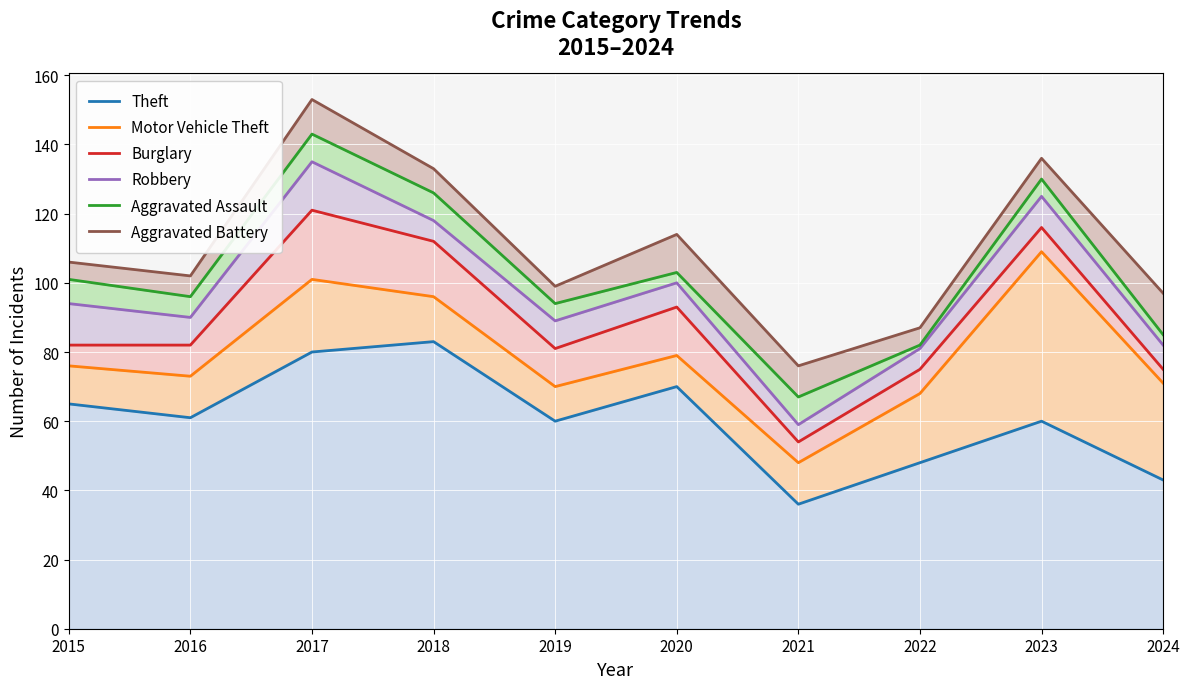

True or false: Theft and Burglary intersect in this chart.

False